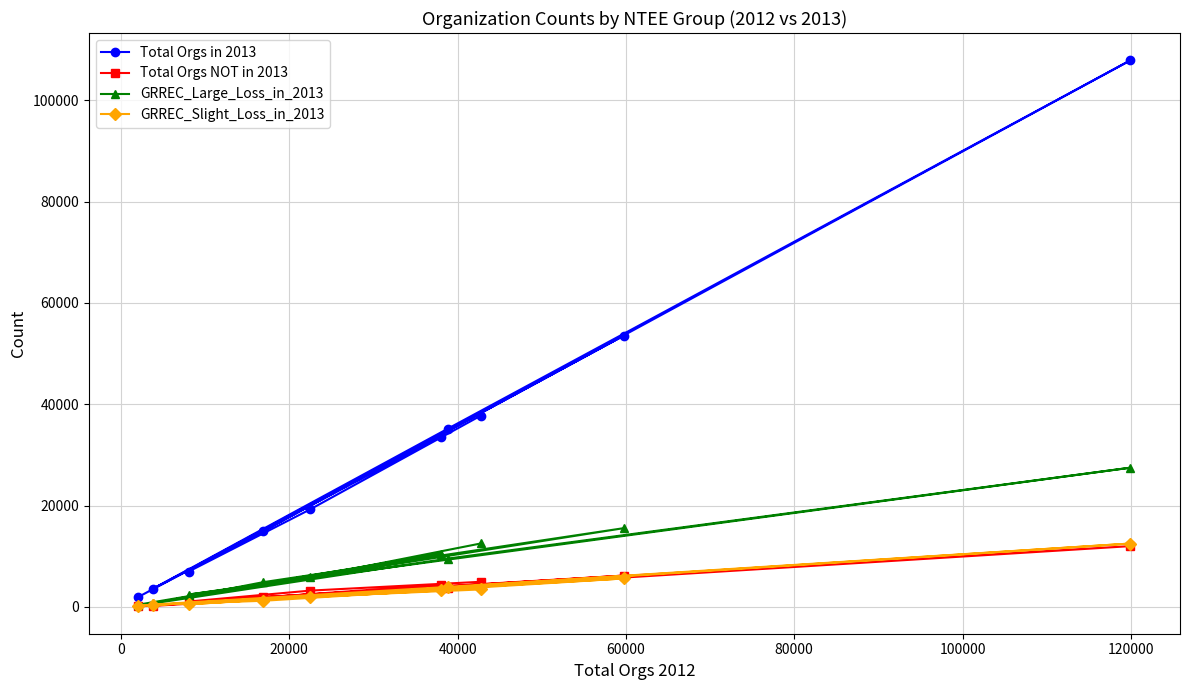

How many lines are shown in the chart?

4